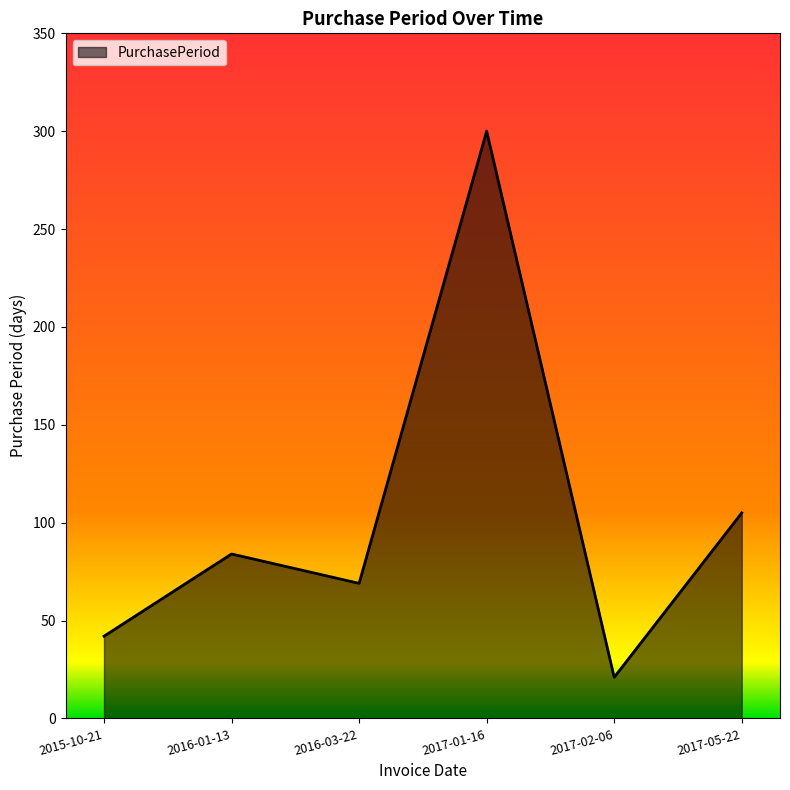

What is the ratio of the value at 2016-03-22 to the value at 2017-05-22?

0.7